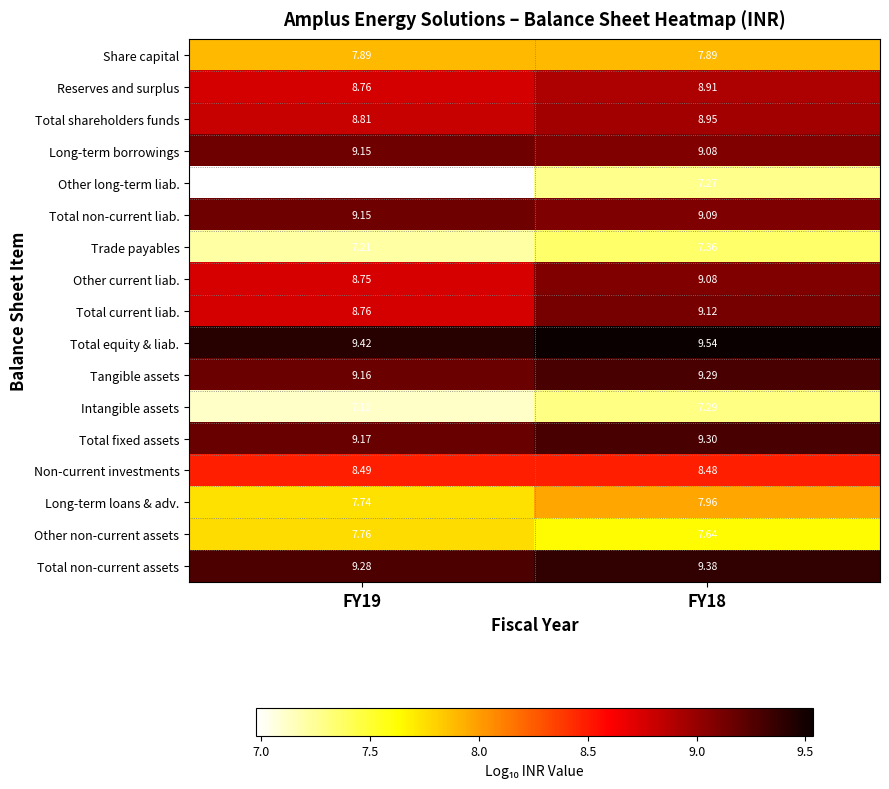

Is the value of Intangible assets at FY18 greater than the value of Tangible assets at FY19?

No